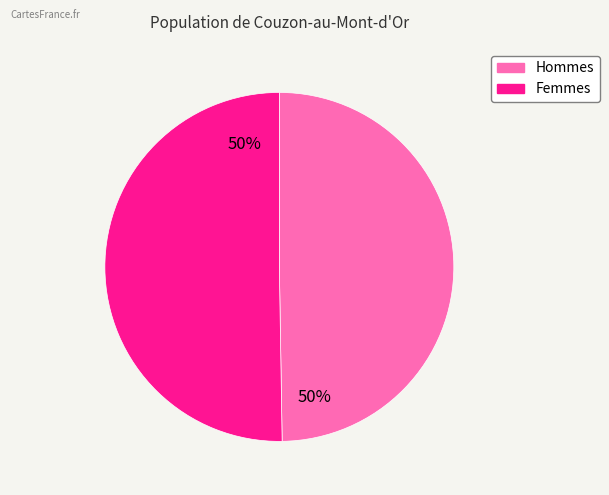

To the nearest percent, what is the average slice percentage?

50%